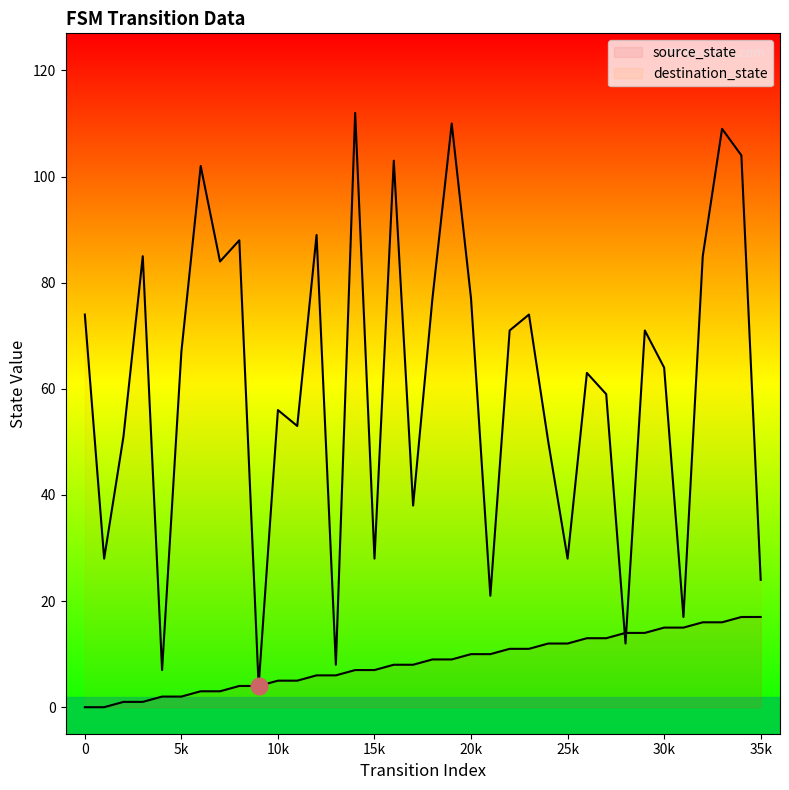

At which label is source_state closest to 8?

16